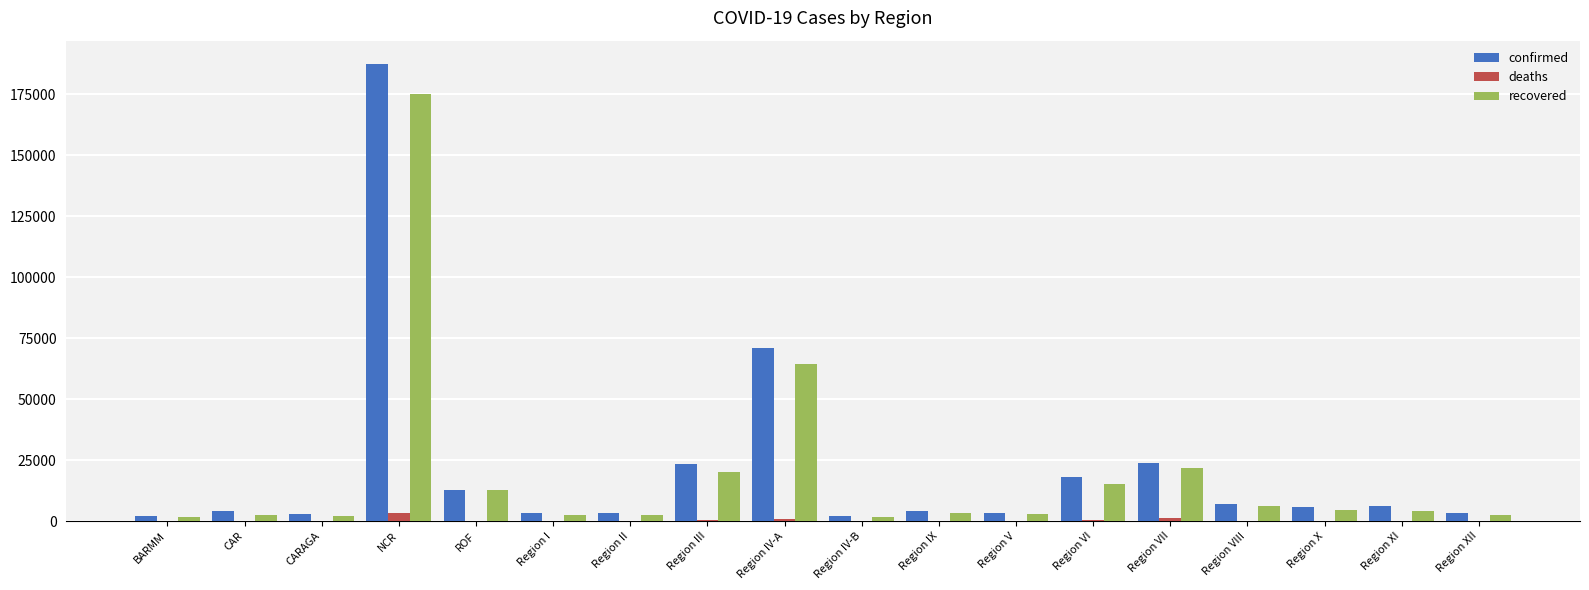

The confirmed series shows 10115 at Region VII. True or false?

False